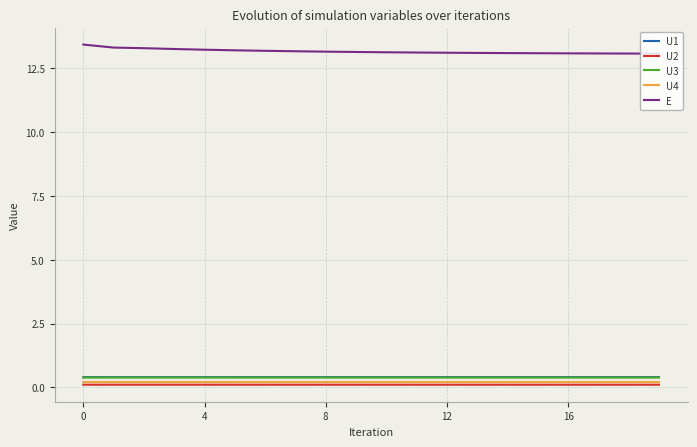

Which series has the largest total across all categories?

E